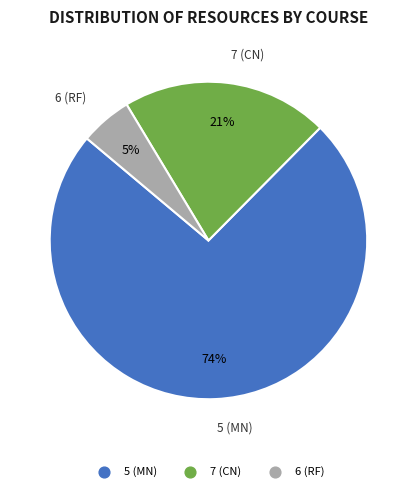

To the nearest percent, what is the average slice percentage?

33%